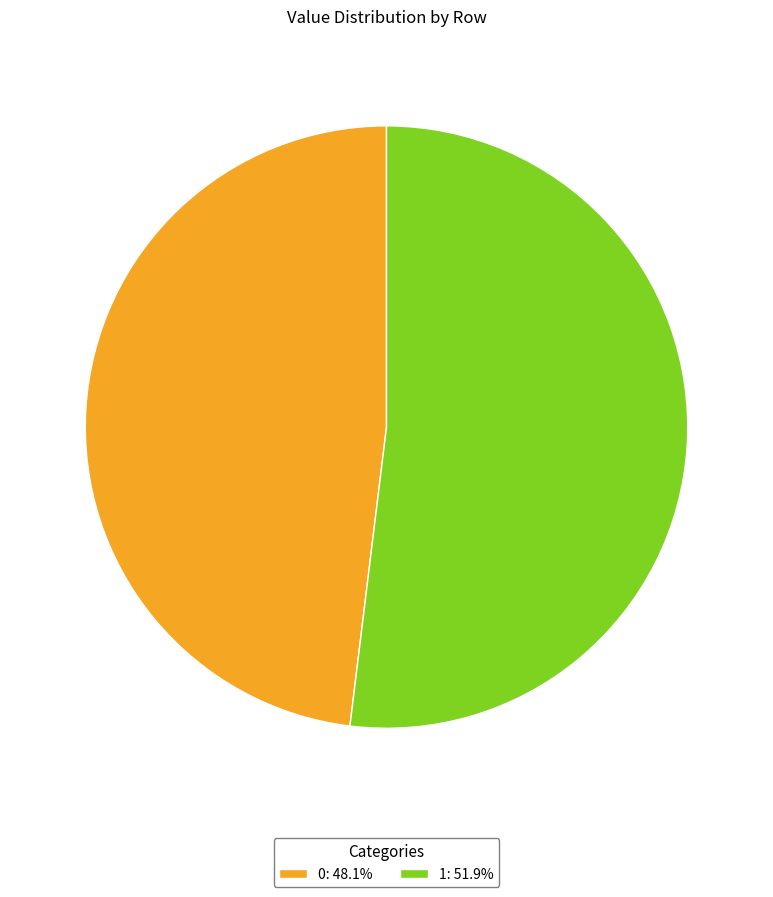

How many slices are in this pie chart?

2